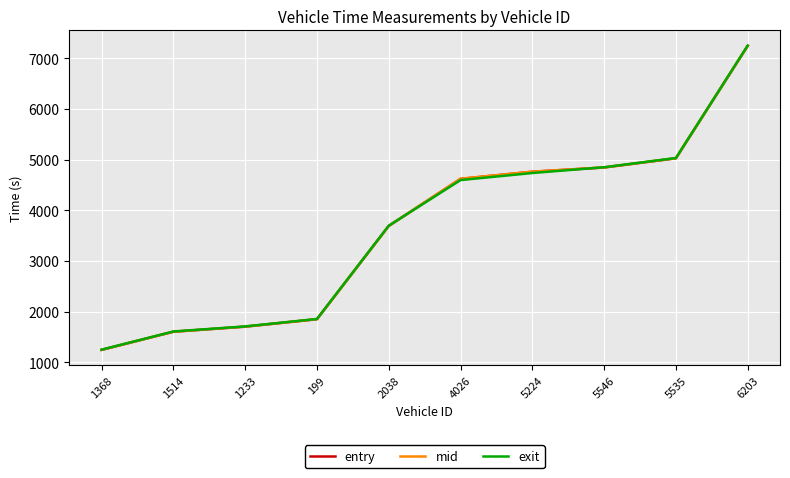

Which category has the highest value in the exit series?

6203